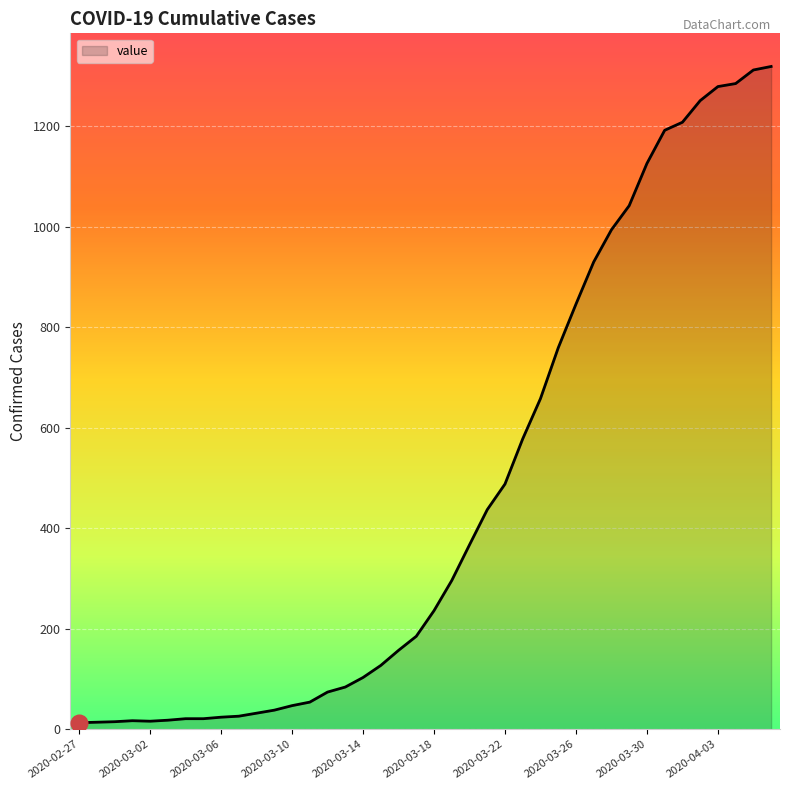

What is the difference between the maximum and minimum values?

1306